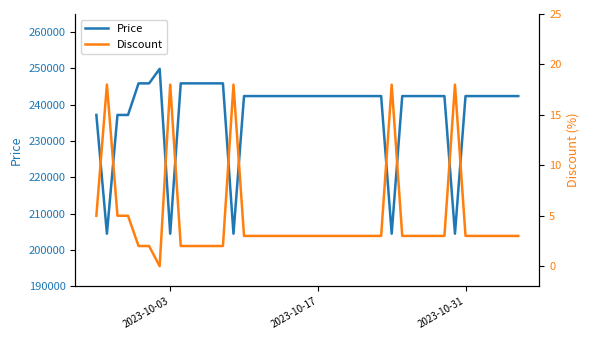

True or false: Discount and Price cross at least once.

False